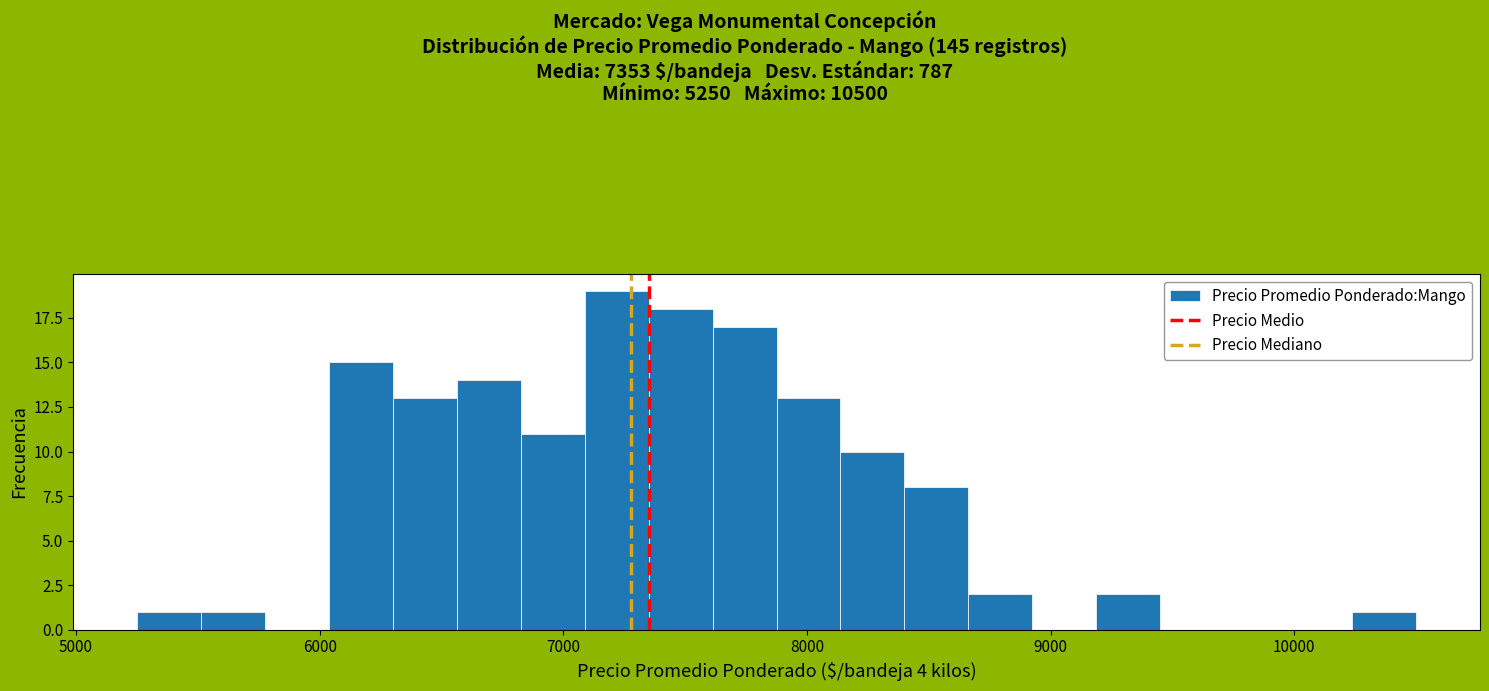

Around what value on the x-axis is the tallest bar? Give the approximate position of its centre, as read against the axis.

7200